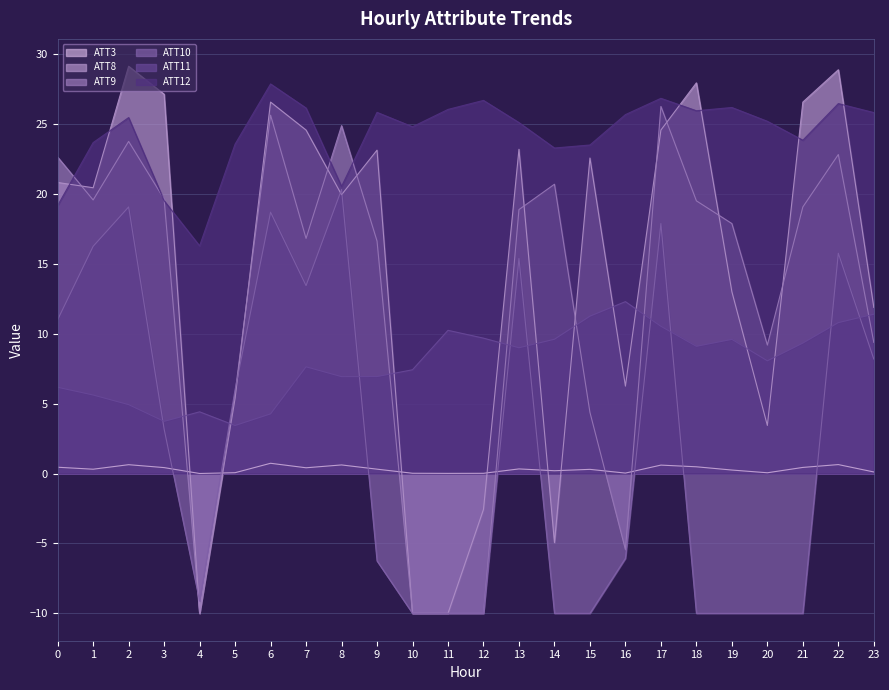

Which series has the widest spread of values?

ATT8